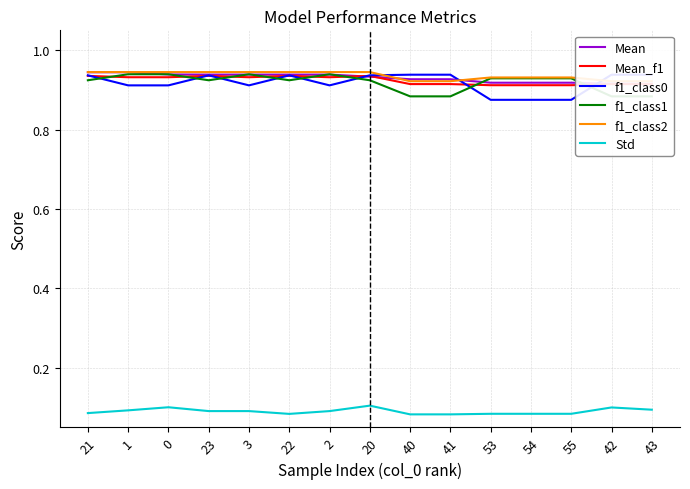

What is the highest value of the f1_class1 series?

0.9